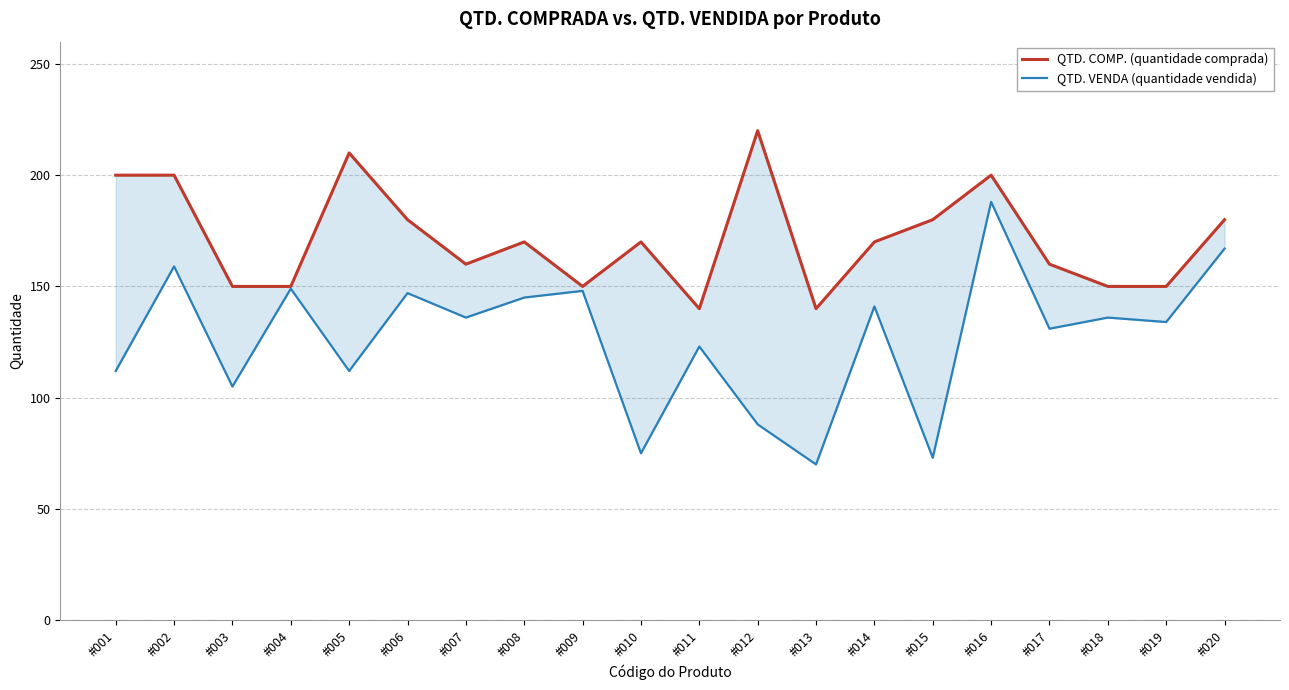

Reading left to right, transcribe all the data shown in this chart.

QTD. COMP. (quantidade comprada): 200	200	150	150	210	180	160	170	150	170	140	220	140	170	180	200	160	150	150	180
QTD. VENDA (quantidade vendida): 112	159	105	149	112	147	136	145	148	75	123	88	70	141	73	188	131	136	134	167